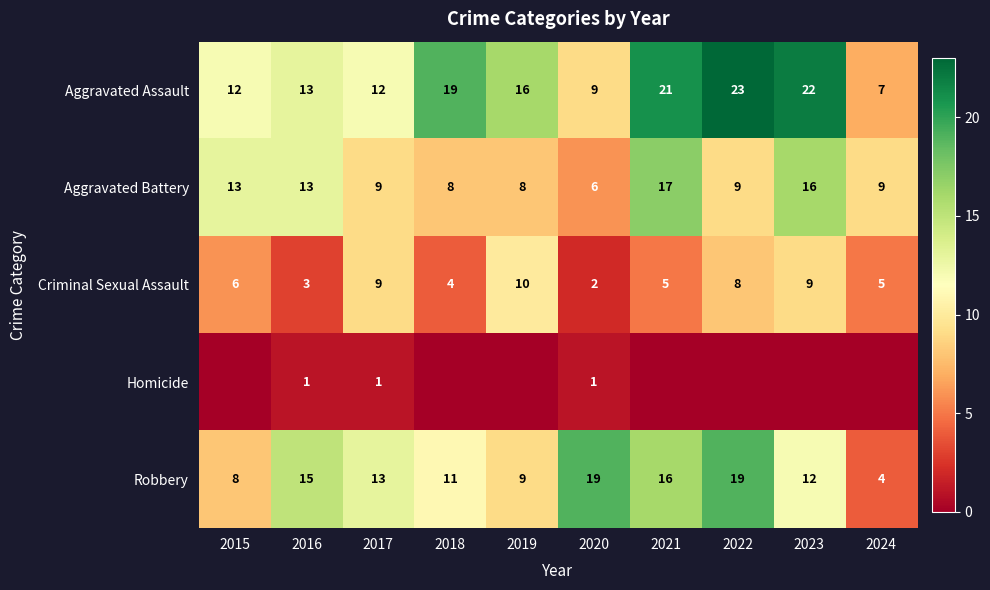

What is the difference between the maximum and second lowest values in the Aggravated Battery series?

9